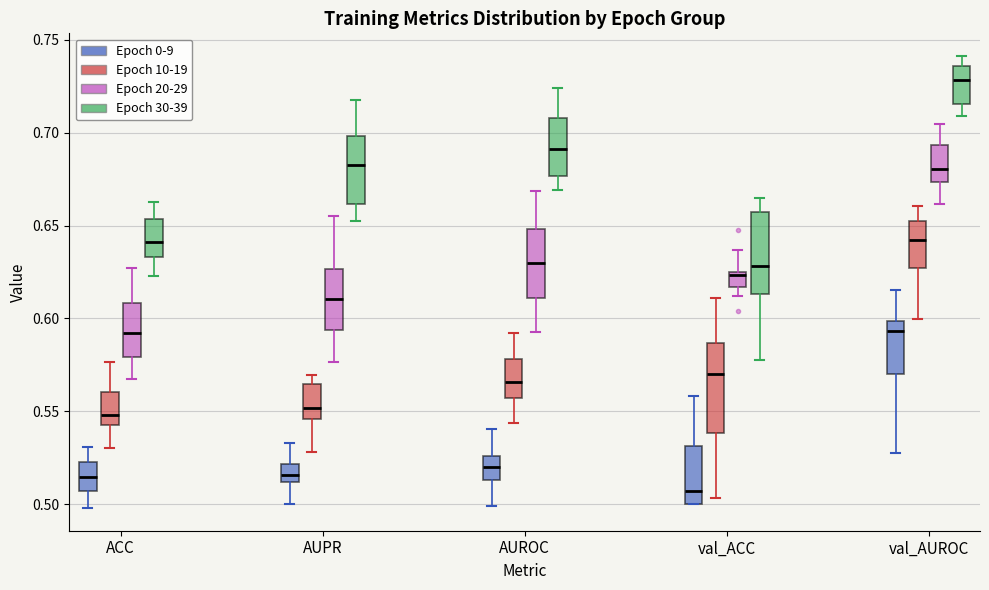

Reading left to right, read every box against the y-axis: the position of its median line, the range the box covers, and the ends of its whiskers. The values are not printed on the chart, so give them approximately, as read against the axis.

ACC (Epoch 0-9): median 0.515, box 0.505 to 0.525, whiskers 0.500 to 0.530
ACC (Epoch 10-19): median 0.550, box 0.545 to 0.560, whiskers 0.530 to 0.575
ACC (Epoch 20-29): median 0.590, box 0.580 to 0.610, whiskers 0.565 to 0.625
ACC (Epoch 30-39): median 0.640, box 0.635 to 0.655, whiskers 0.625 to 0.660
AUPR (Epoch 0-9): median 0.515, box 0.510 to 0.520, whiskers 0.500 to 0.535
AUPR (Epoch 10-19): median 0.550, box 0.545 to 0.565, whiskers 0.530 to 0.570
AUPR (Epoch 20-29): median 0.610, box 0.595 to 0.625, whiskers 0.575 to 0.655
AUPR (Epoch 30-39): median 0.685, box 0.660 to 0.700, whiskers 0.655 to 0.715
AUROC (Epoch 0-9): median 0.520, box 0.515 to 0.525, whiskers 0.500 to 0.540
AUROC (Epoch 10-19): median 0.565, box 0.555 to 0.580, whiskers 0.545 to 0.590
AUROC (Epoch 20-29): median 0.630, box 0.610 to 0.650, whiskers 0.590 to 0.670
AUROC (Epoch 30-39): median 0.690, box 0.675 to 0.710, whiskers 0.670 to 0.725
val_ACC (Epoch 0-9): median 0.505, box 0.500 to 0.530, whiskers 0.500 to 0.560
val_ACC (Epoch 10-19): median 0.570, box 0.540 to 0.585, whiskers 0.505 to 0.610
val_ACC (Epoch 20-29): median 0.625 (just below the box's upper edge), box 0.615 to 0.625, whiskers 0.610 to 0.635
val_ACC (Epoch 30-39): median 0.630, box 0.615 to 0.660, whiskers 0.580 to 0.665
val_AUROC (Epoch 0-9): median 0.595, box 0.570 to 0.600, whiskers 0.530 to 0.615
val_AUROC (Epoch 10-19): median 0.640, box 0.625 to 0.650, whiskers 0.600 to 0.660
val_AUROC (Epoch 20-29): median 0.680, box 0.675 to 0.695, whiskers 0.660 to 0.705
val_AUROC (Epoch 30-39): median 0.730, box 0.715 to 0.735, whiskers 0.710 to 0.740